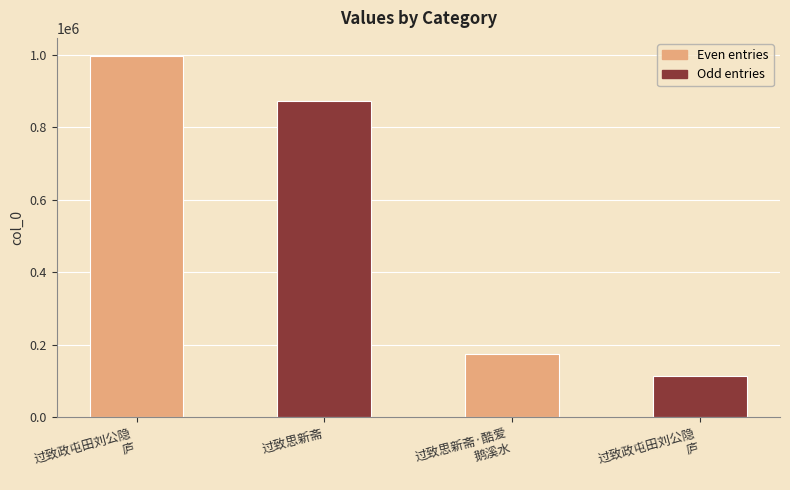

What is the difference between the values at 过致政屯田刘公隐
庐 and 过致思新斋?

123305